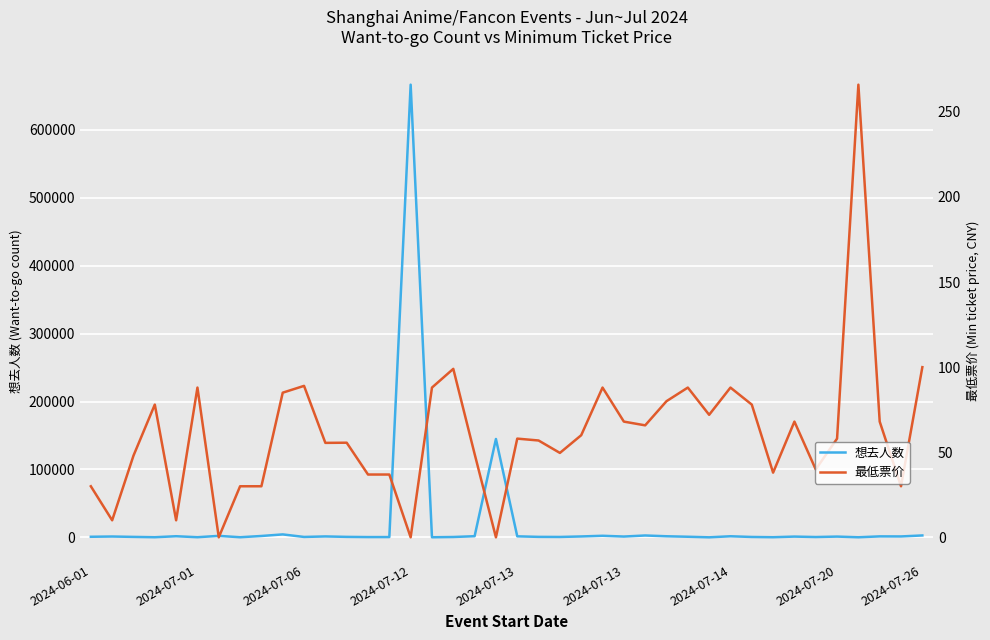

What are all the series names shown in the legend?

想去人数, 最低票价